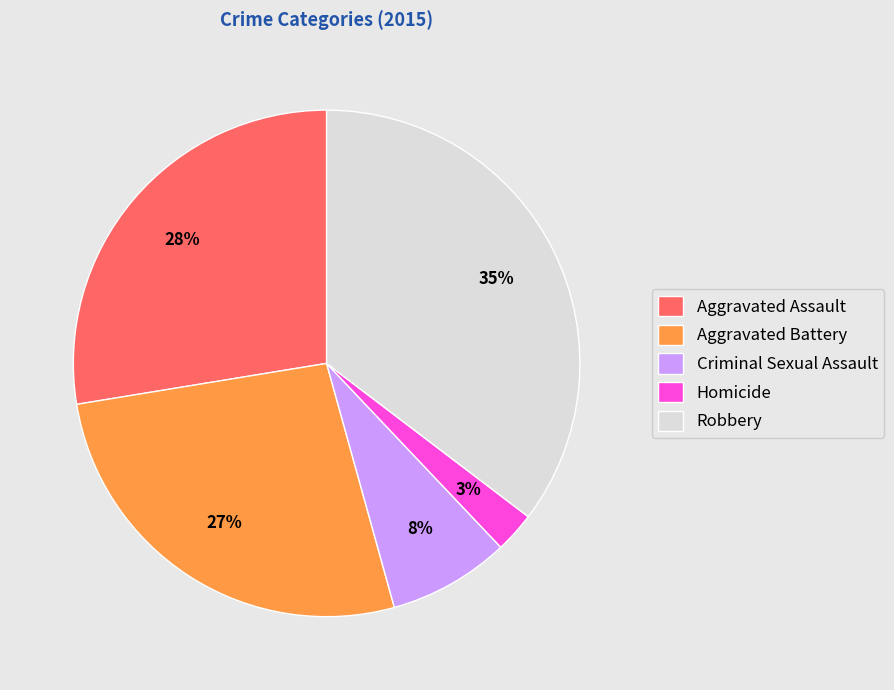

Count the number of slices in the pie.

5